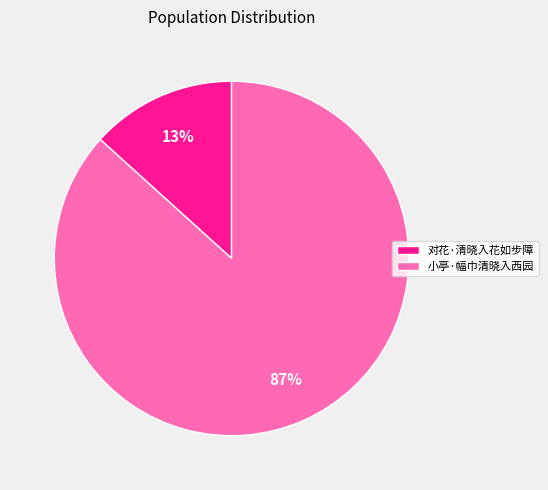

How many slices are in this pie chart?

2